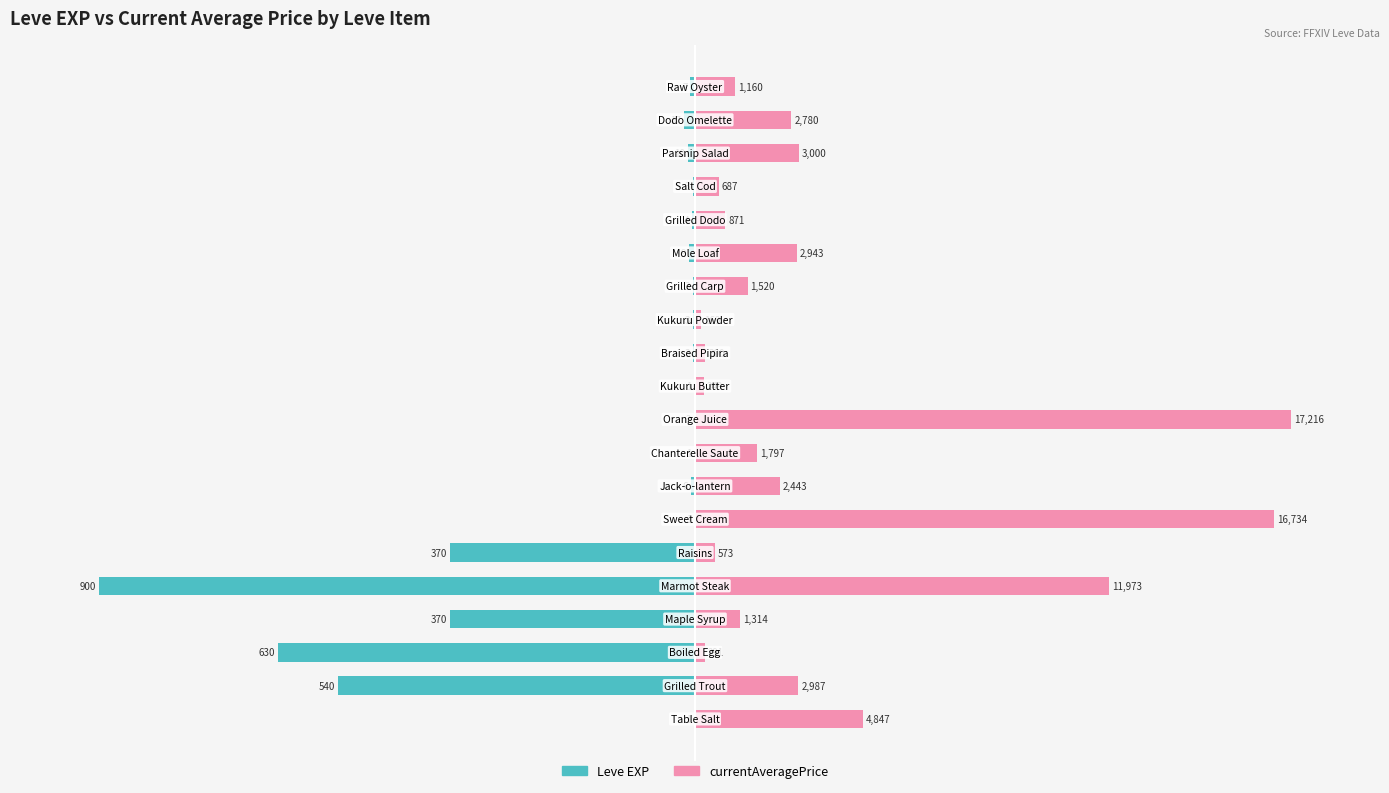

What is the value of the Leve EXP bar at the 12th from the left?

-0.3